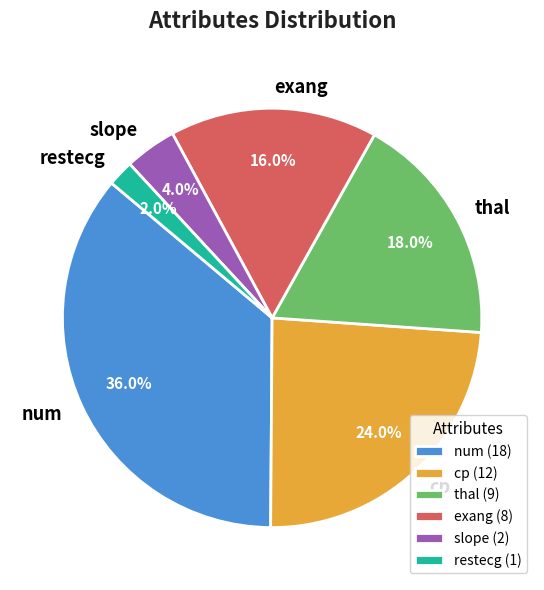

What percentage is NOT represented by thal?

82.0%